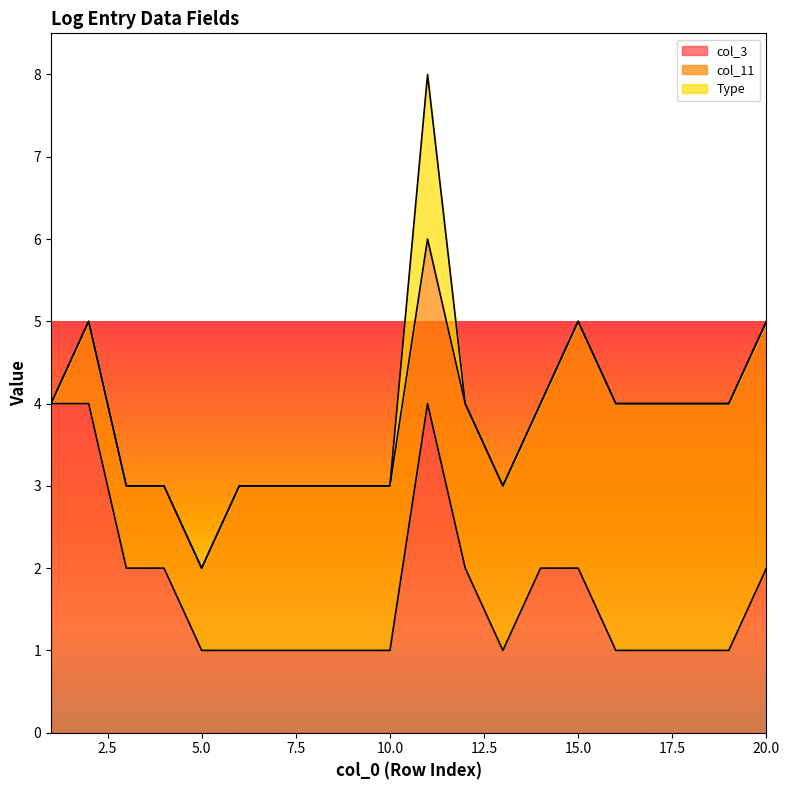

True or false: col_3 and Type intersect in this chart.

False